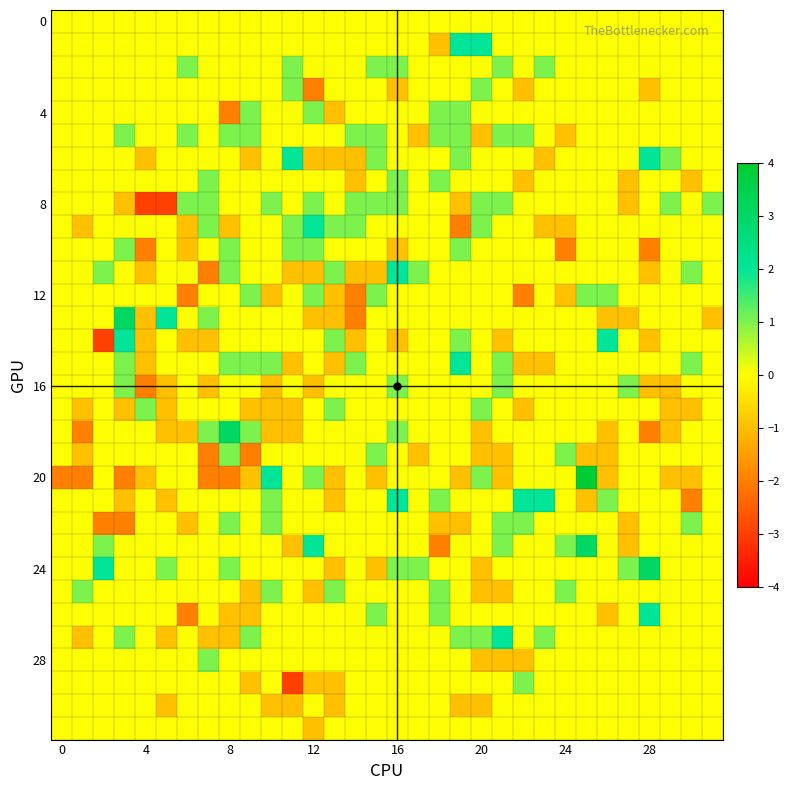

At how many categories does at least one series exceed -2?

32